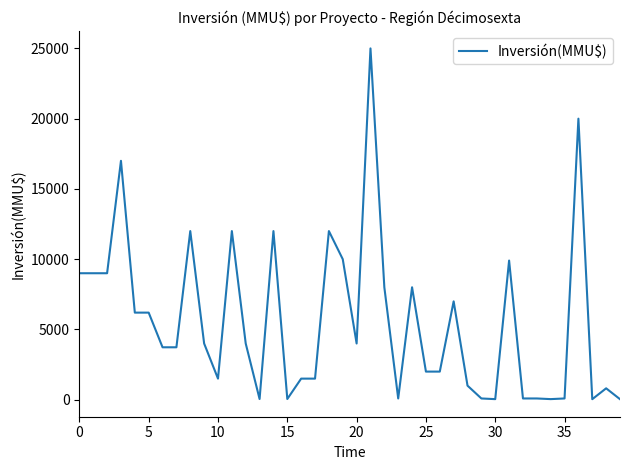

What is the maximum value shown in the chart?

25000